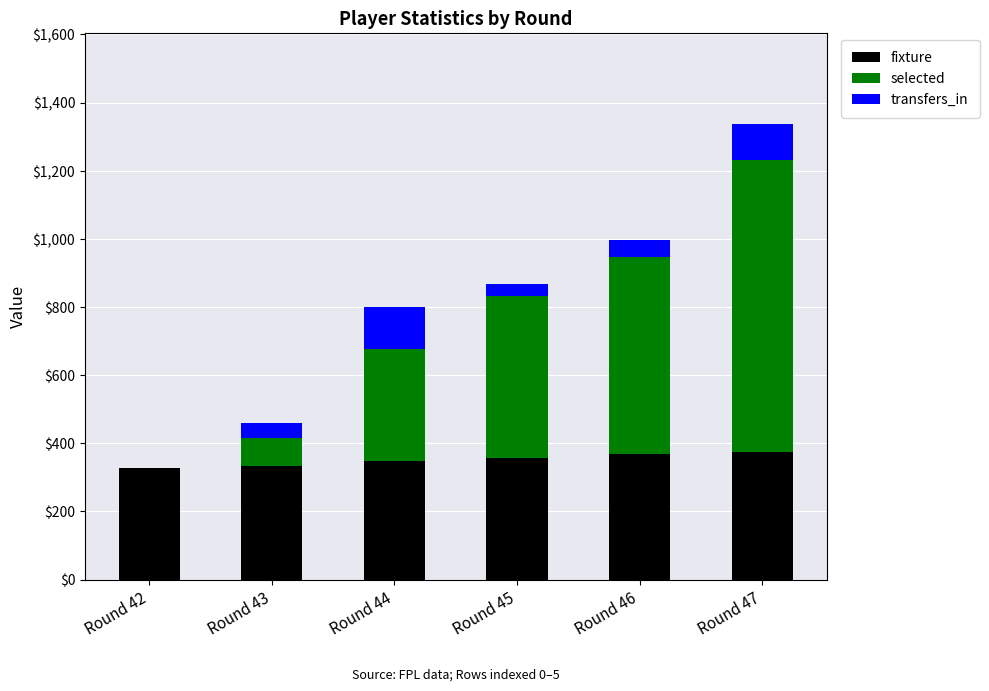

At which category is the sum across all series the highest?

Round 47